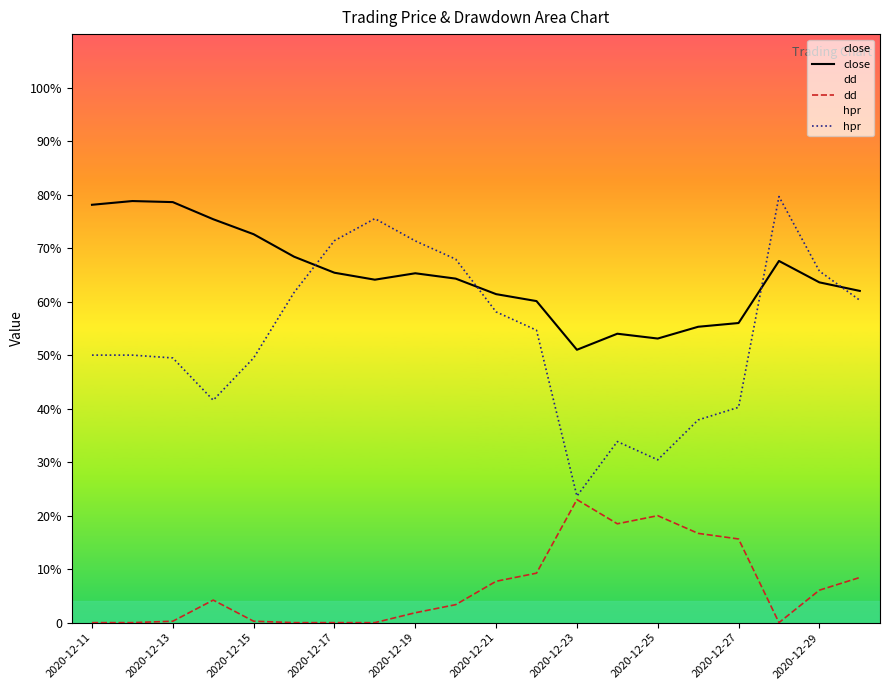

Does the chart display data point markers on the line(s)?

No